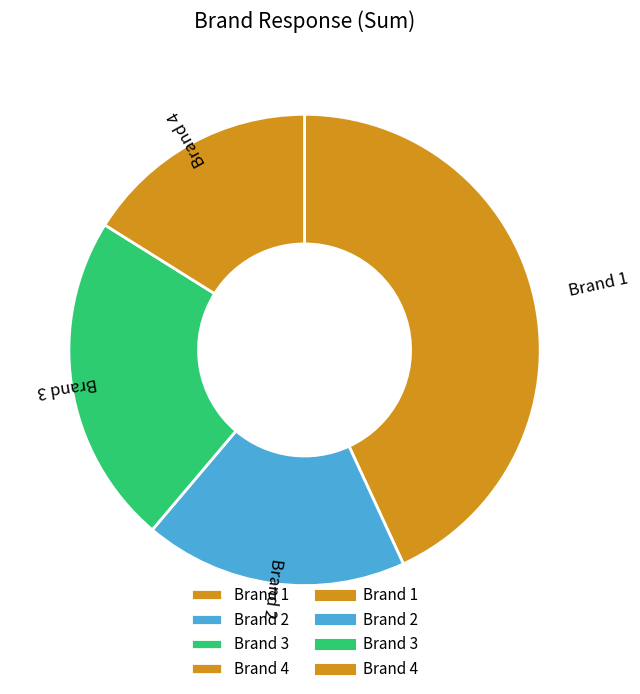

Does Brand 2 account for over 50% of the chart?

No